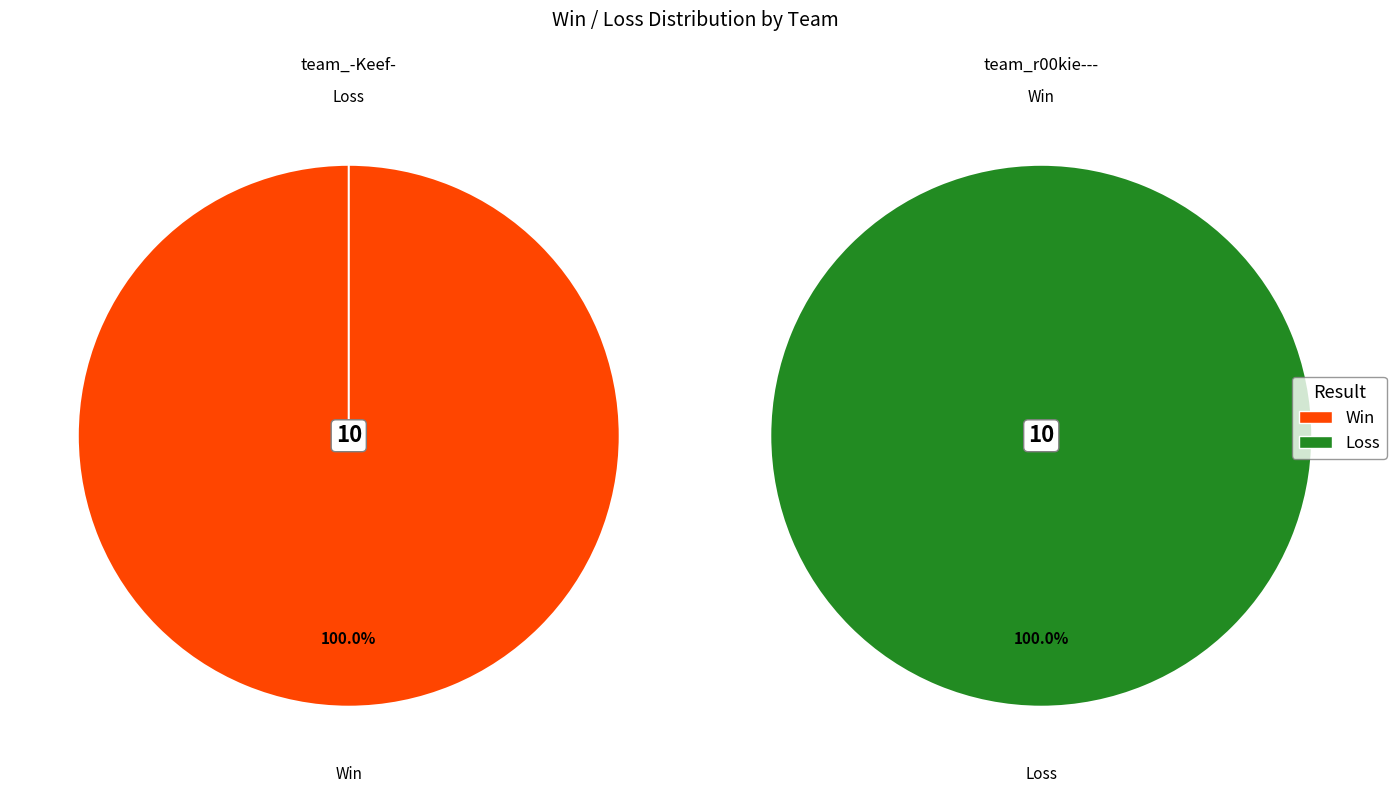

To the nearest percent, what percentage of the pie is team_-Keef-?

100%